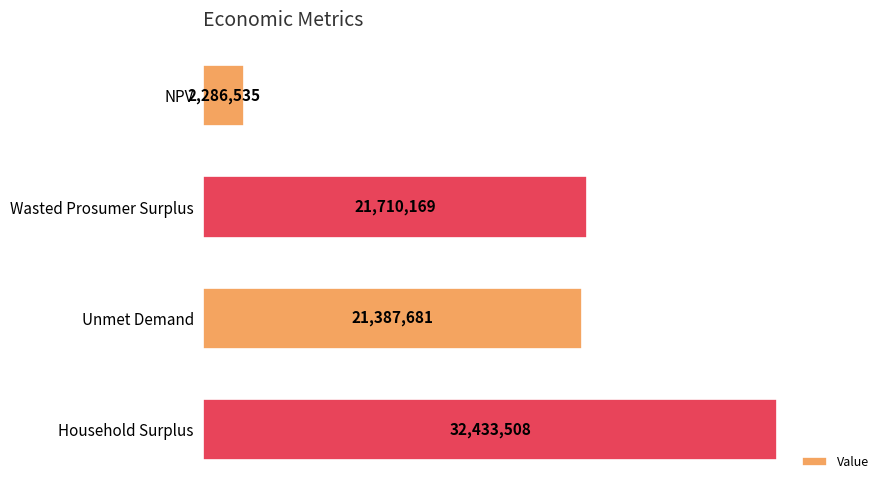

What is the label of the 4th bar from the top?

Household Surplus